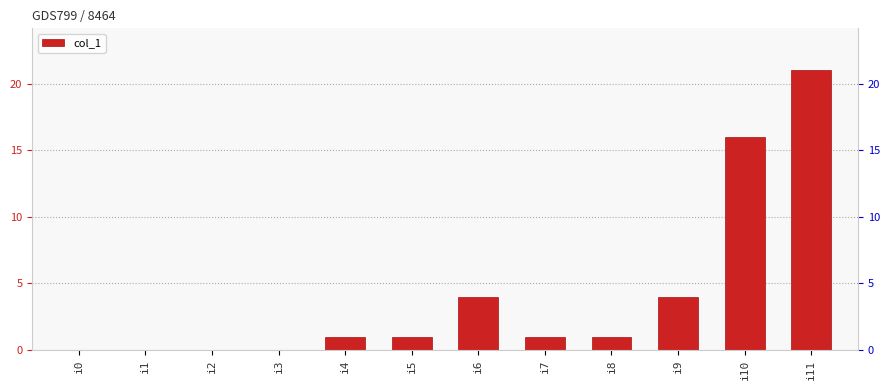

Which category has the highest value across all series?

i11